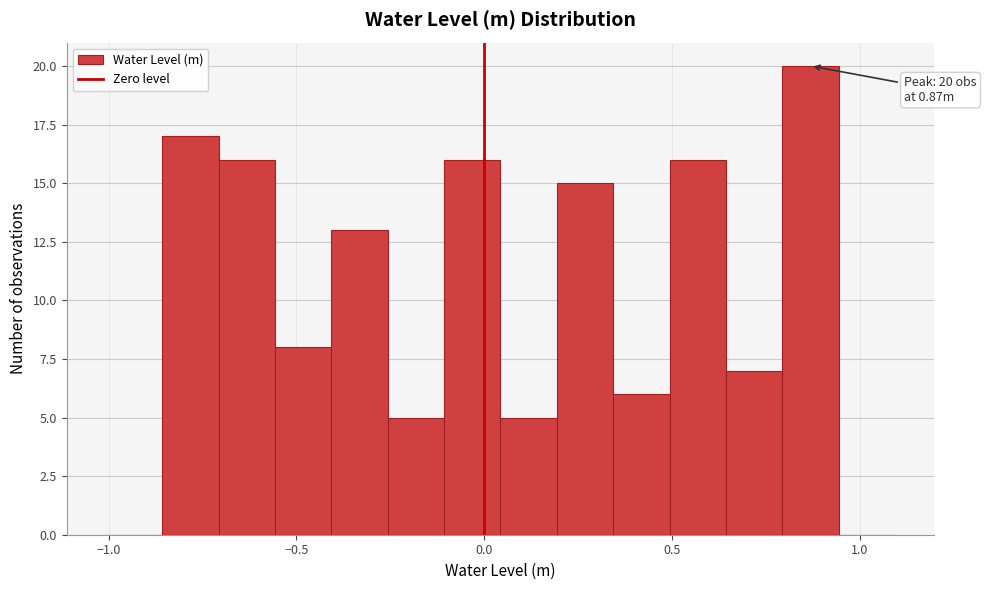

Read against the x-axis, roughly where is the centre of the tallest bar?

0.85